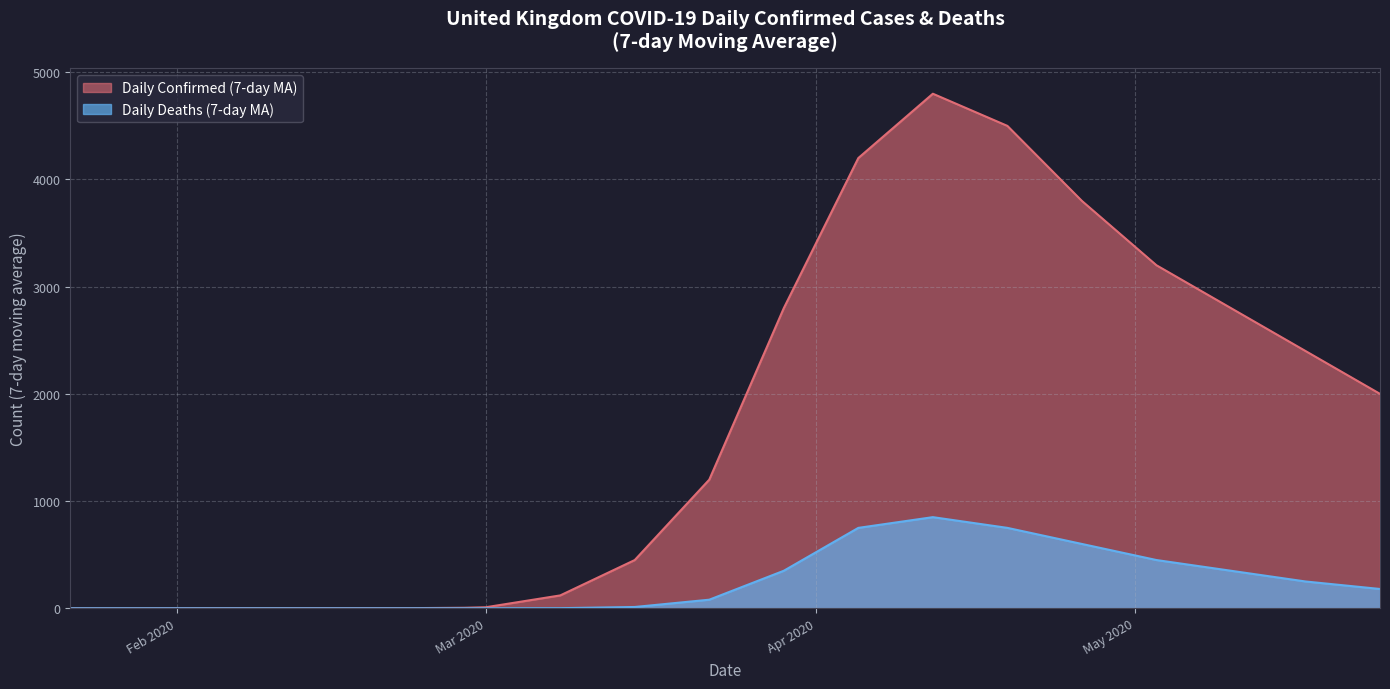

True or false: Daily Deaths (7-day MA) and Daily Confirmed (7-day MA) intersect in this chart.

False